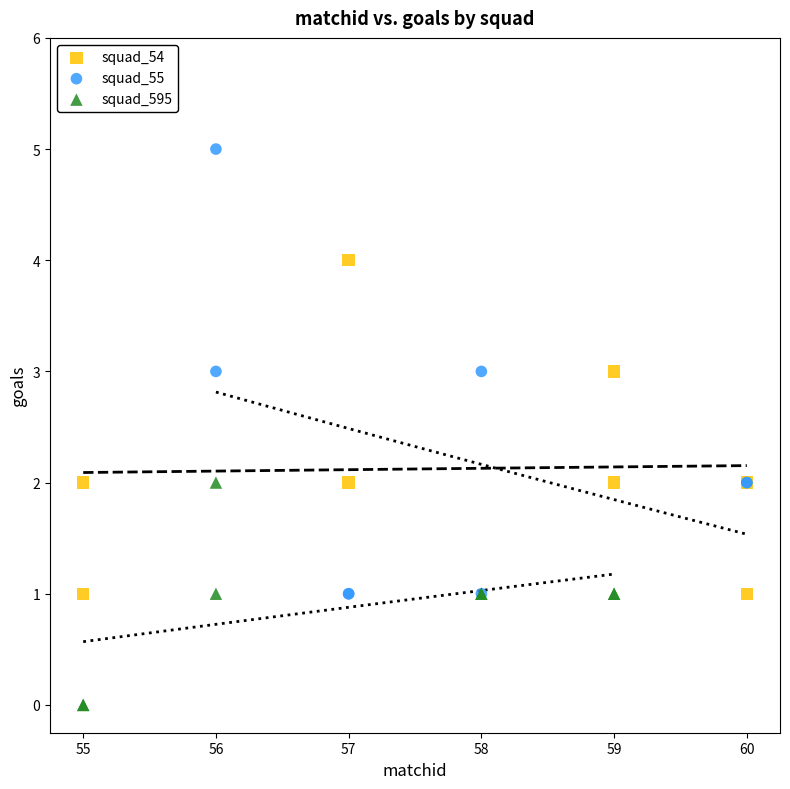

What are all the series names shown in the legend?

squad_54, squad_55, squad_595